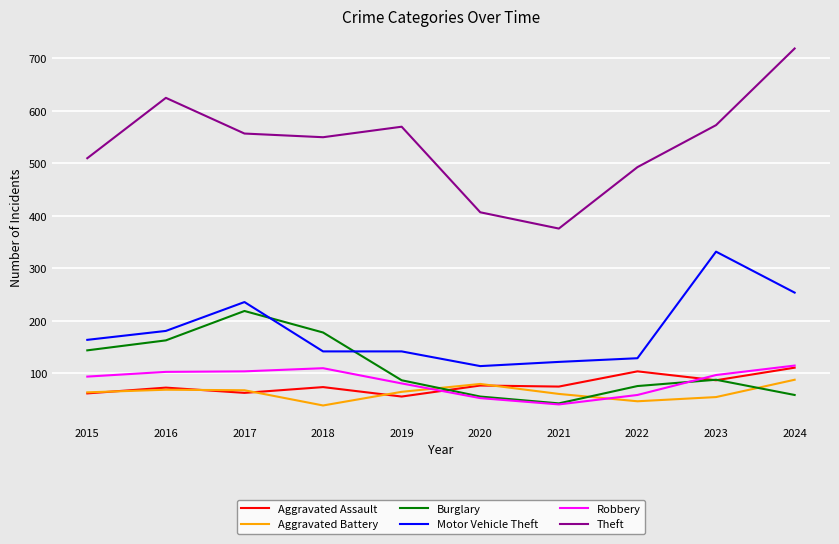

Where is the first local minimum for Theft?

2018